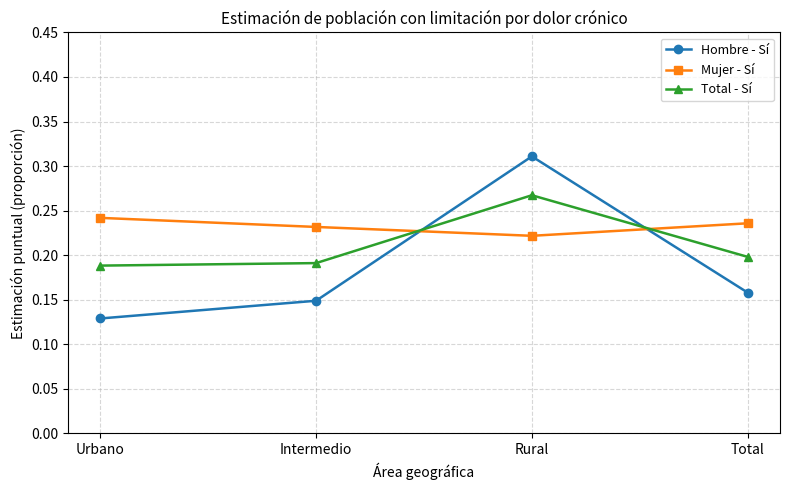

What is the label of the 3rd point from the right?

Intermedio